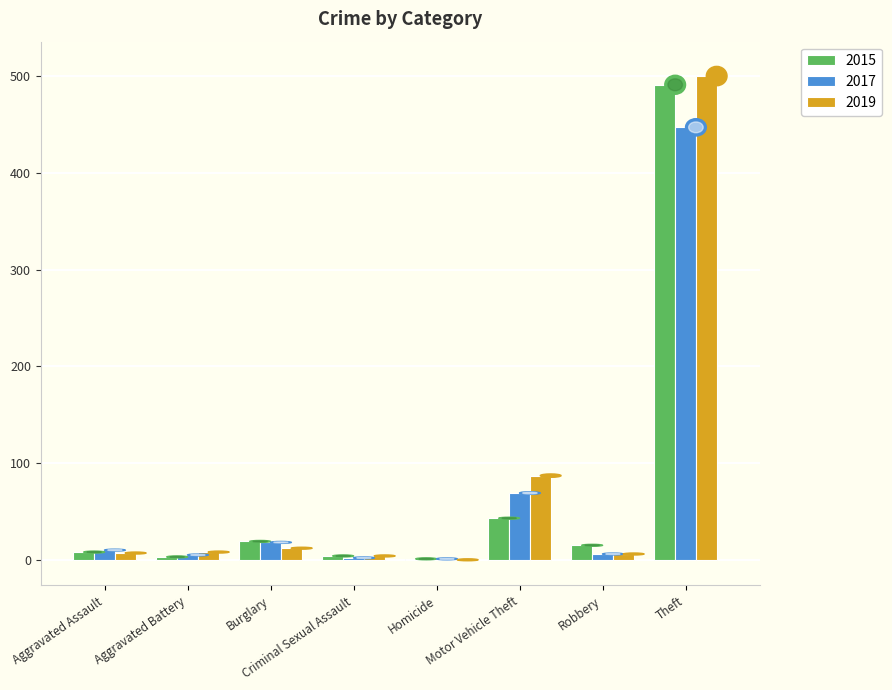

The 2017 series shows 641 at Theft. True or false?

False